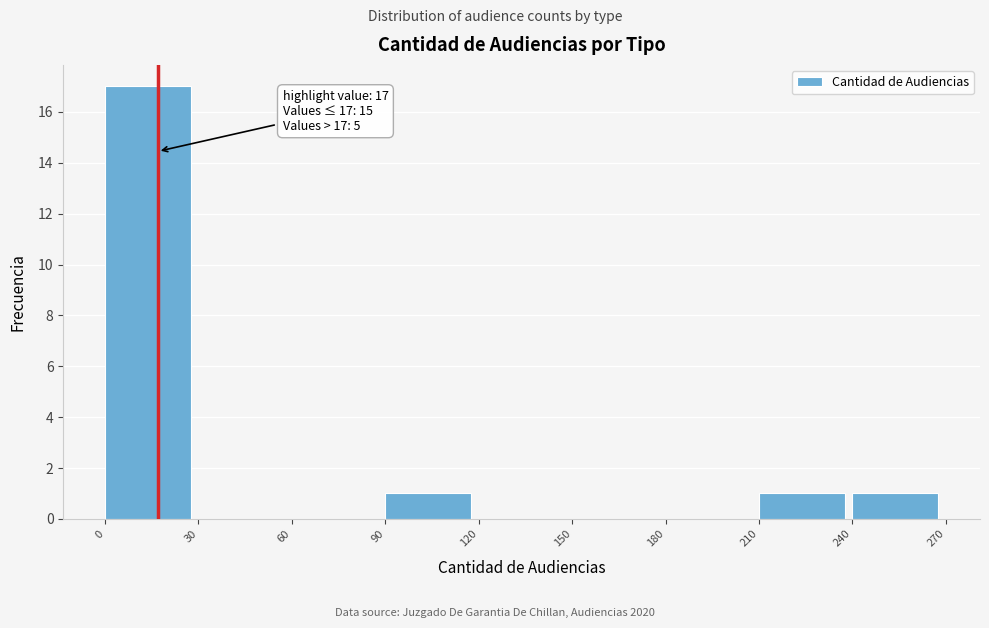

Which range on the x-axis has the tallest bar?

0 to 30